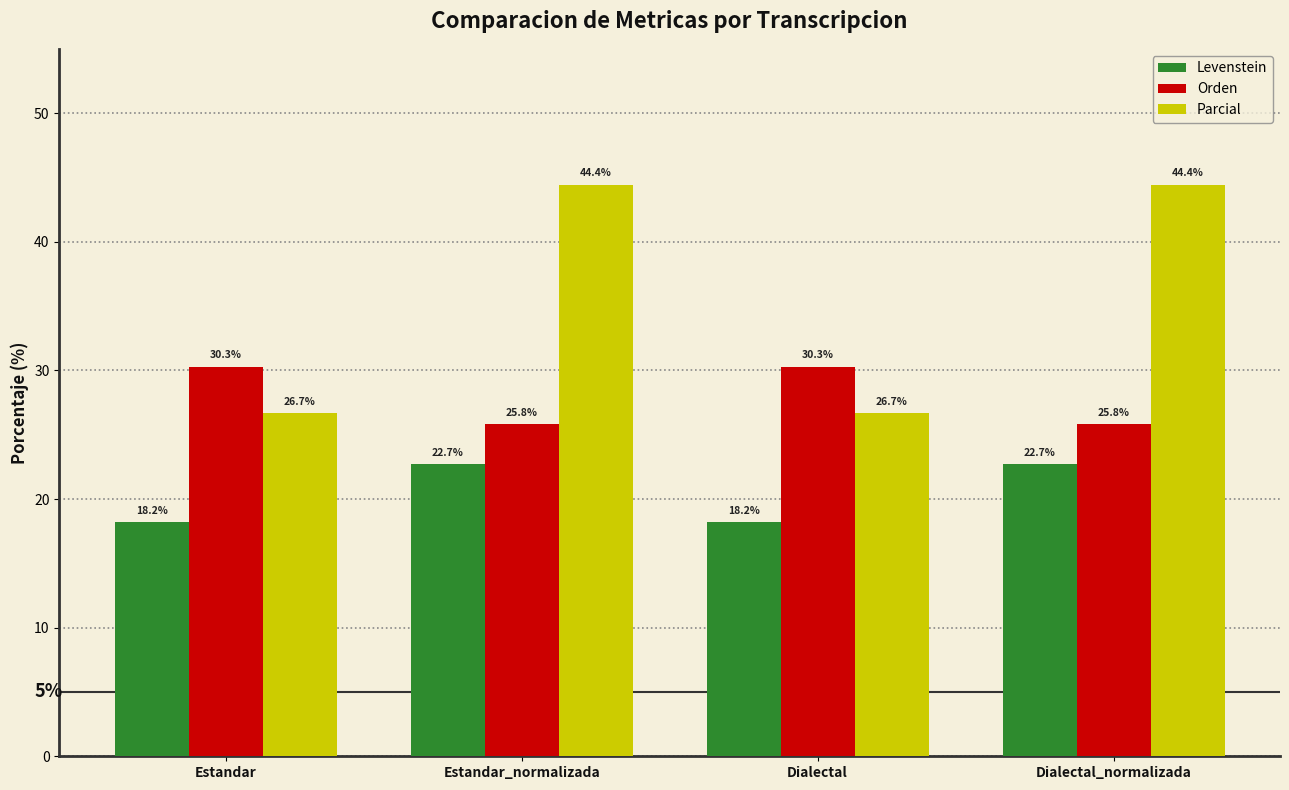

At which label does Parcial first exceed 44?

Estandar_normalizada